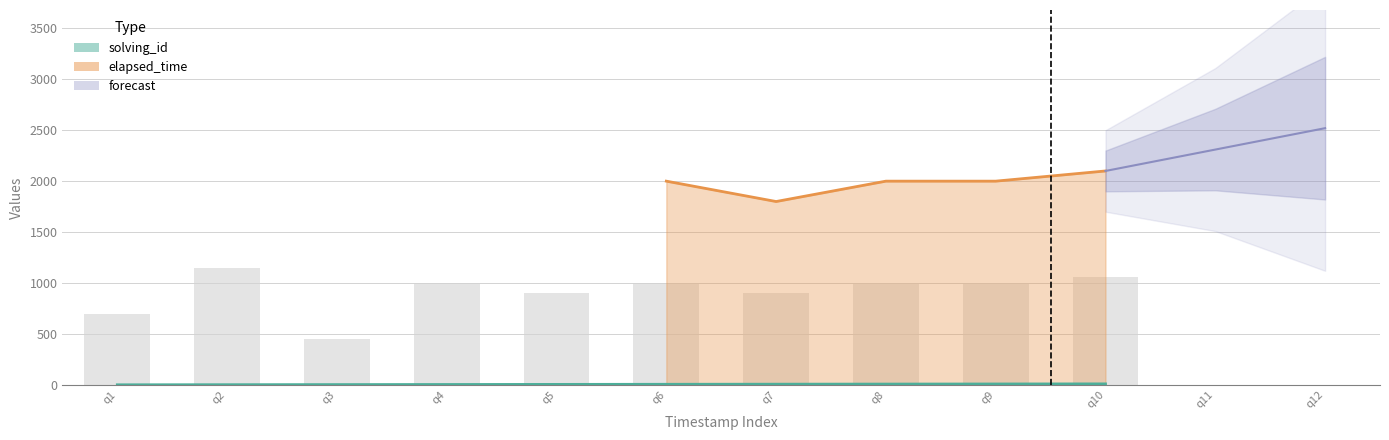

List the labels in order of value, largest first.

q2, q10, q9, q8, q6, q4, q7, q5, q1, q3